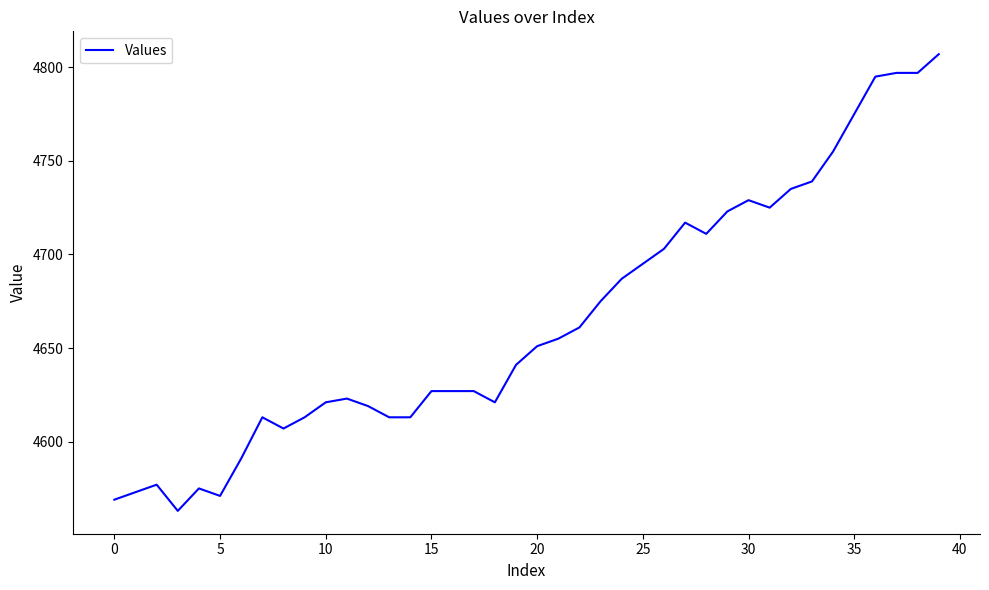

How many lines are shown in the chart?

1